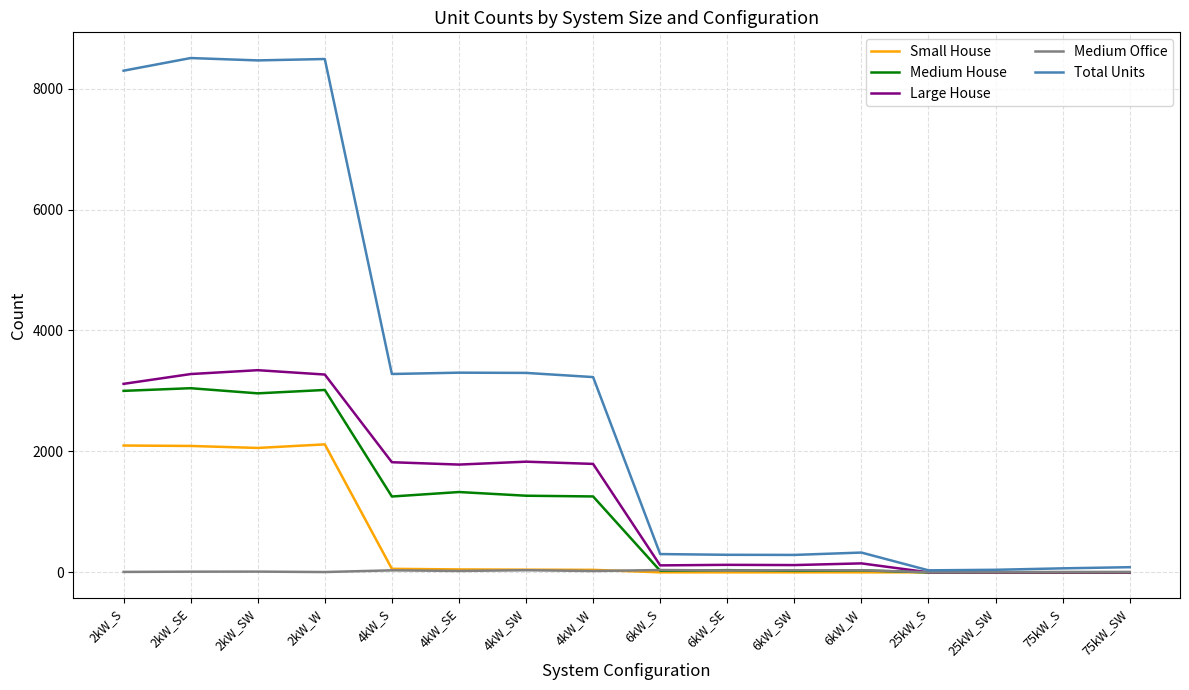

Is the value of Large House at 25kW_SW greater than the value of Small House at 2kW_SE?

No